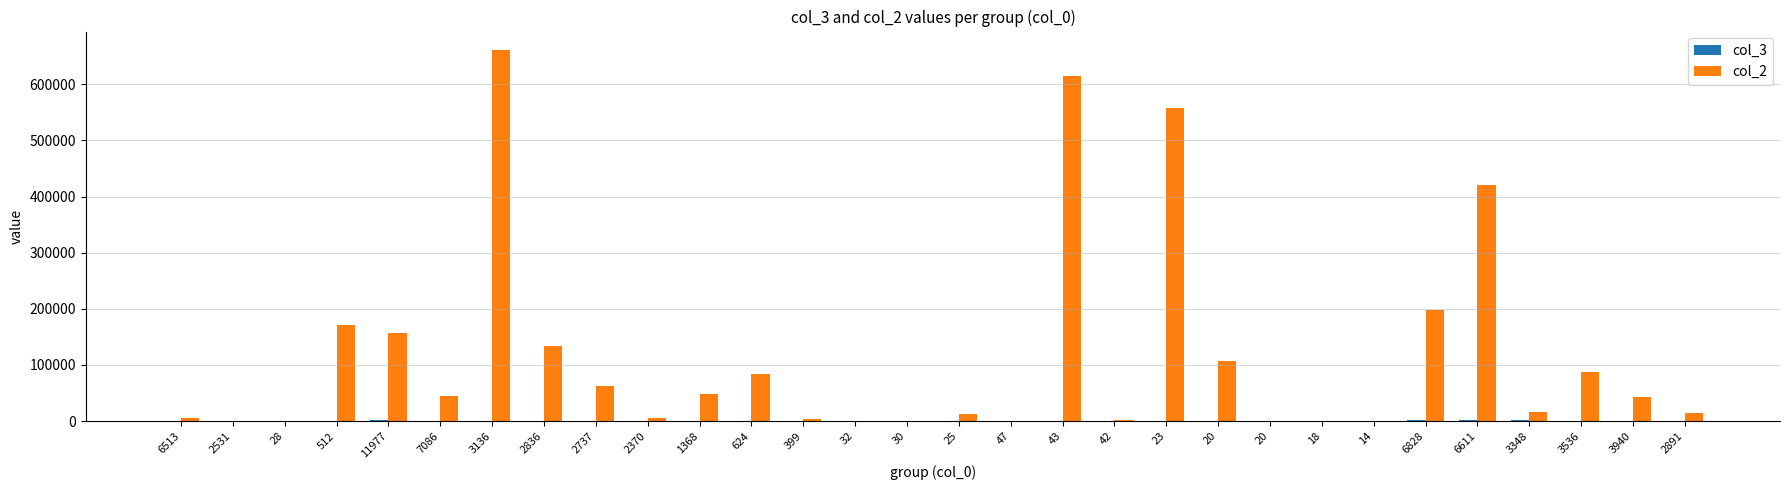

Are the bars grouped side by side (vs. stacked)?

Yes